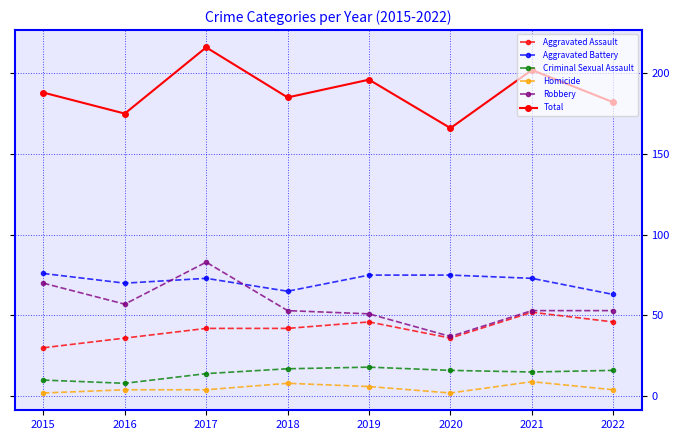

Read the Criminal Sexual Assault value at 2018.

17